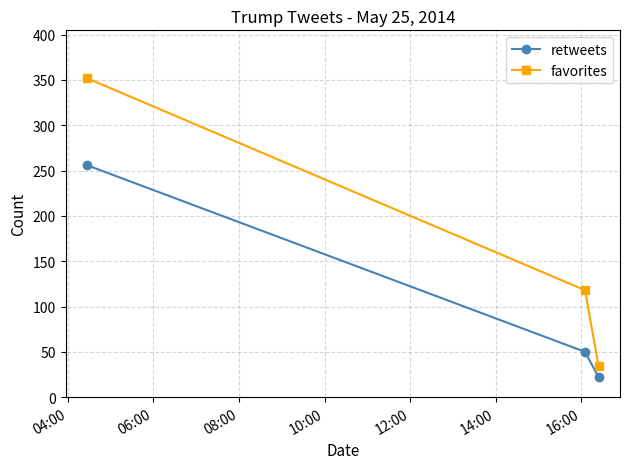

List the series in order of their peak value, lowest first.

retweets, favorites